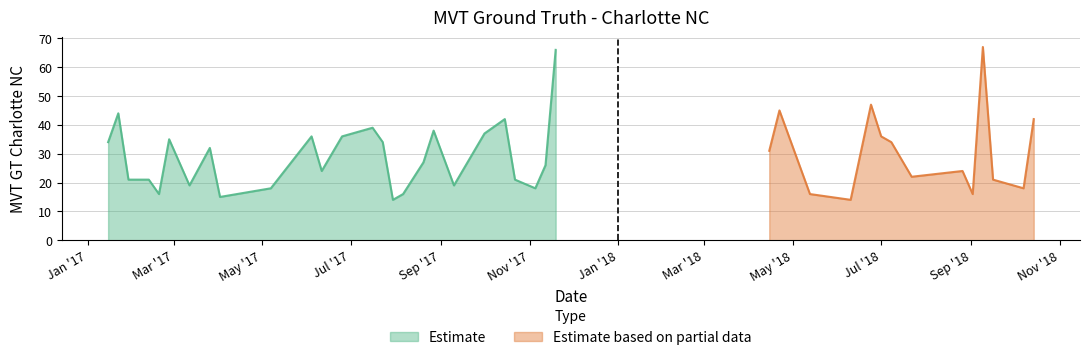

List the labels in order of value, smallest first.

2017-07-30, 2018-06-10, 2017-04-02, 2017-02-19, 2017-08-06, 2018-05-13, 2018-09-02, 2017-05-07, 2017-11-05, 2018-10-07, 2017-03-12, 2017-09-10, 2017-01-29, 2017-02-12, 2017-10-22, 2018-09-16, 2018-07-22, 2017-06-11, 2018-08-26, 2017-11-12, 2017-08-20, 2018-04-15, 2017-03-26, 2017-01-15, 2017-07-23, 2018-07-08, 2017-02-26, 2017-06-04, 2017-06-25, 2018-07-01, 2017-10-01, 2017-08-27, 2017-07-16, 2017-10-15, 2018-10-14, 2017-01-22, 2018-04-22, 2018-06-24, 2017-11-19, 2018-09-09